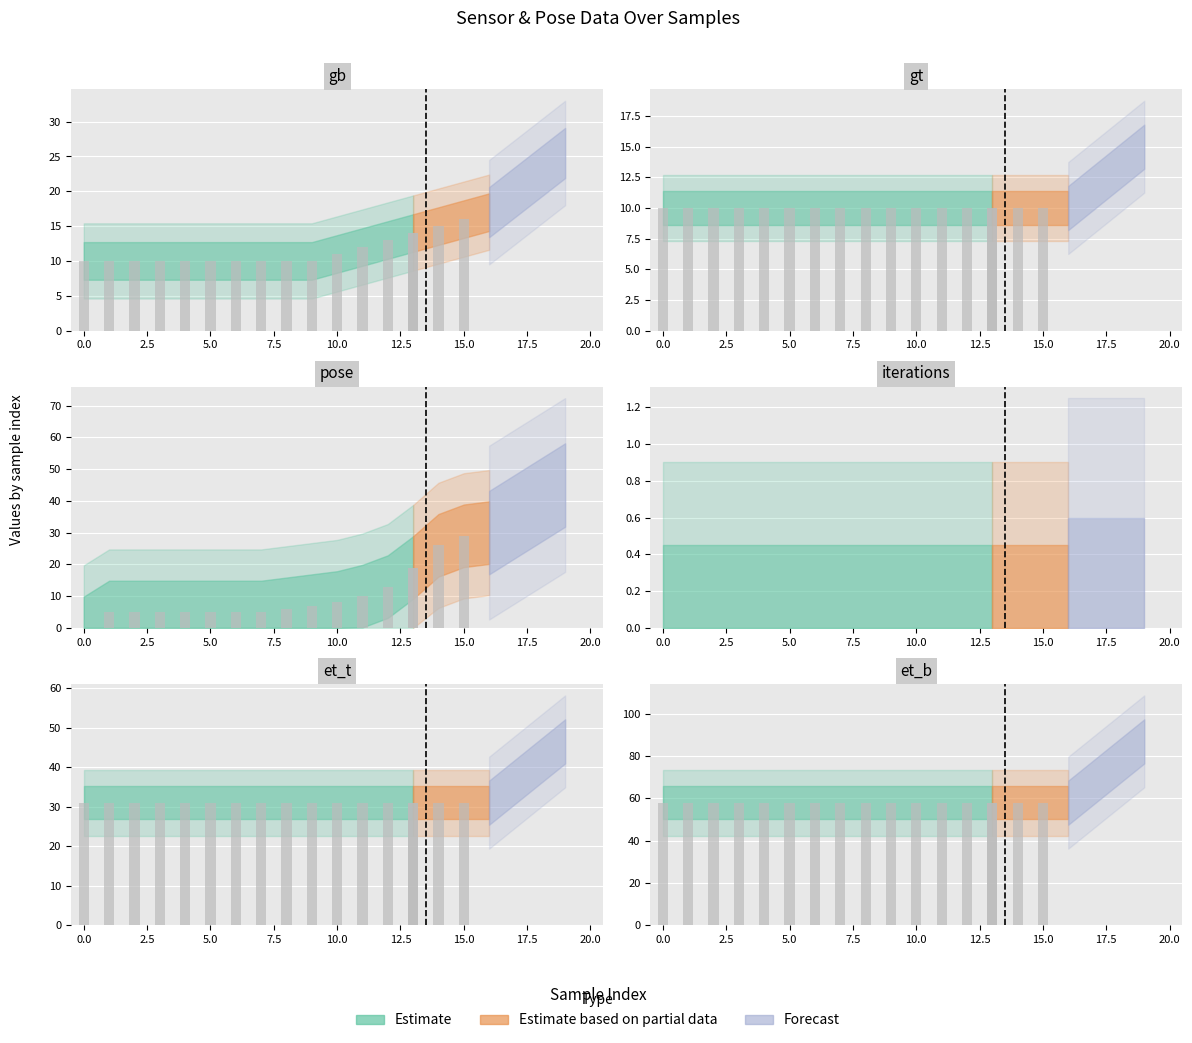

What is the value of the et_t bar at the 9th from the left?

31